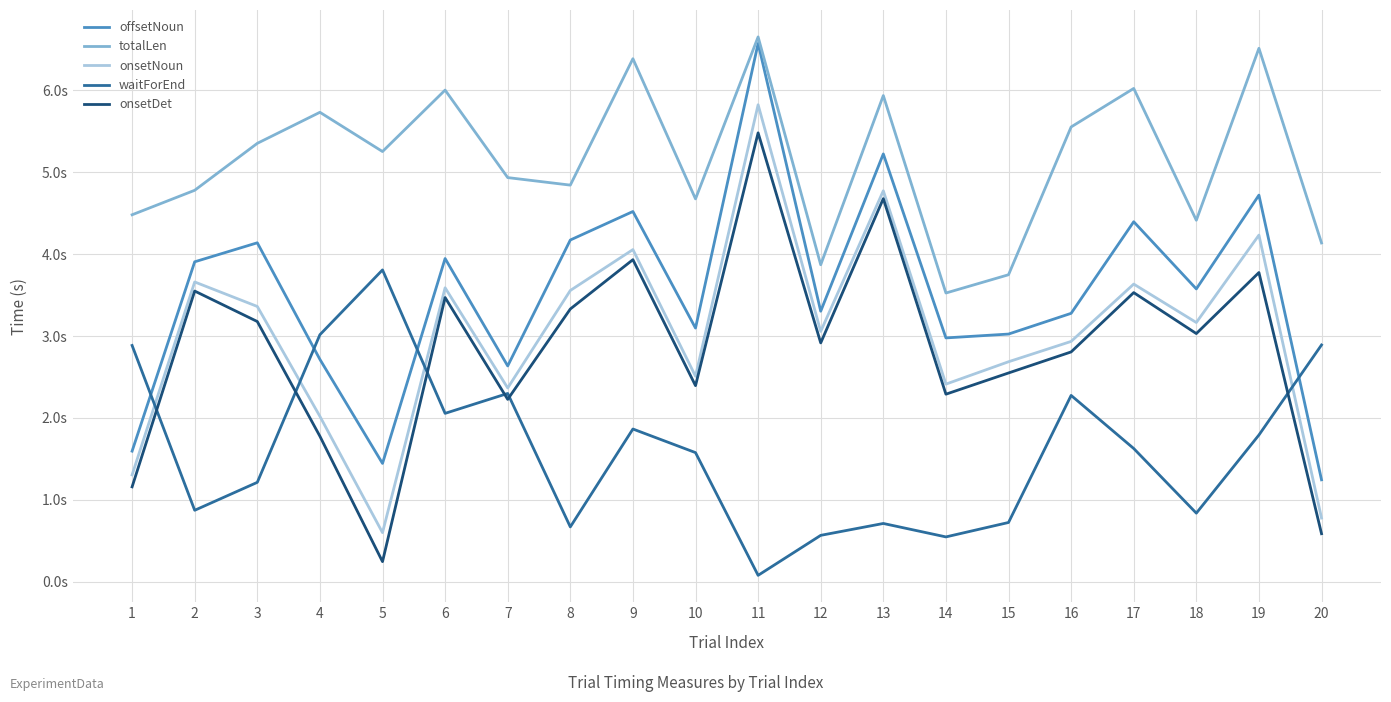

At which category does waitForEnd reach its first local peak?

5